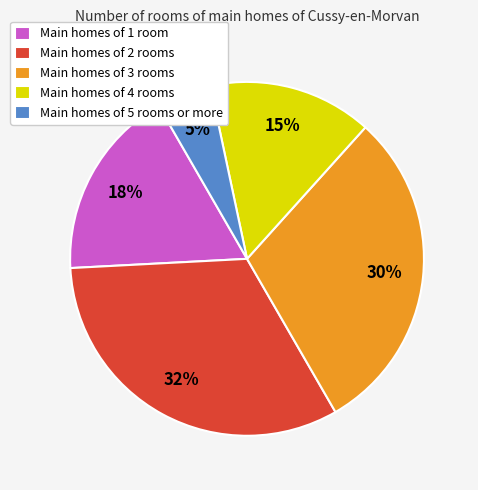

What is the smallest slice in the pie chart?

Main homes of 5 rooms or more